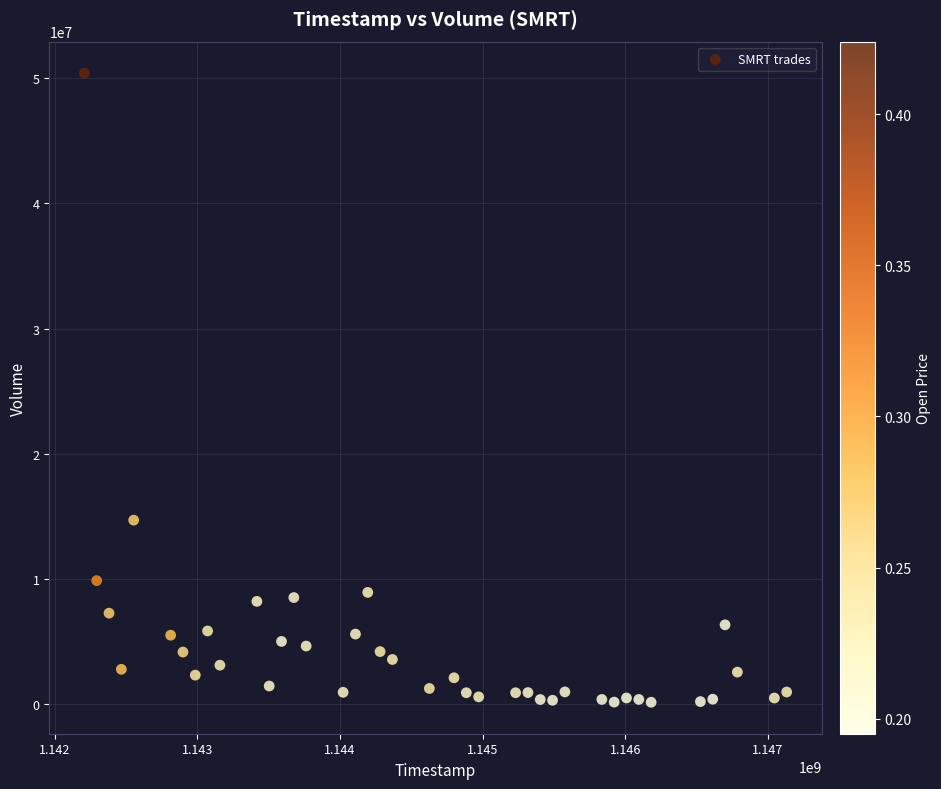

What is the range of X values (max minus min)?

4924800